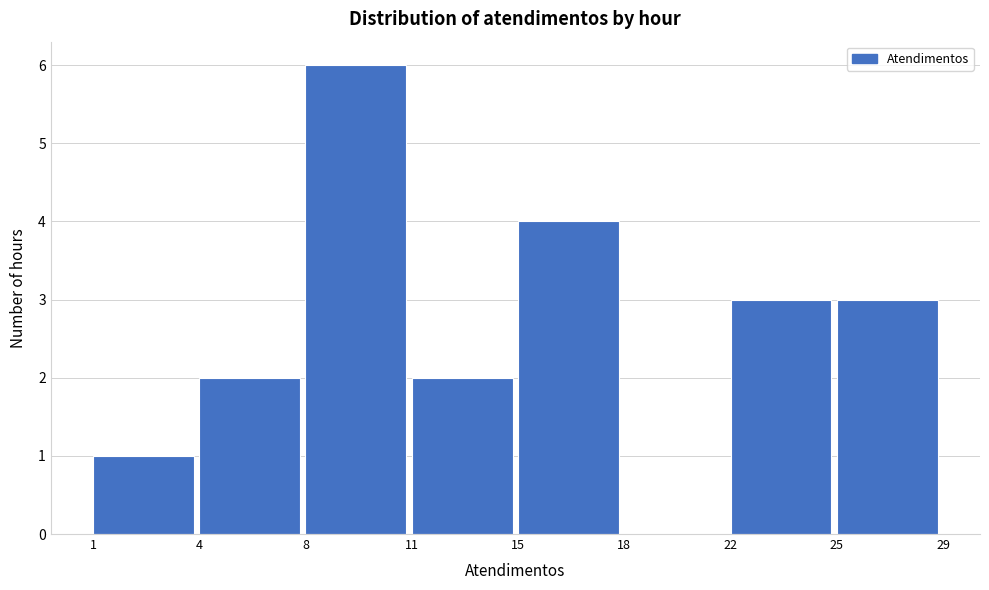

Reading left to right, list all the values displayed in this chart.

1=1	4=2	8=6	11=2	15=4	18=0	22=3	25=3